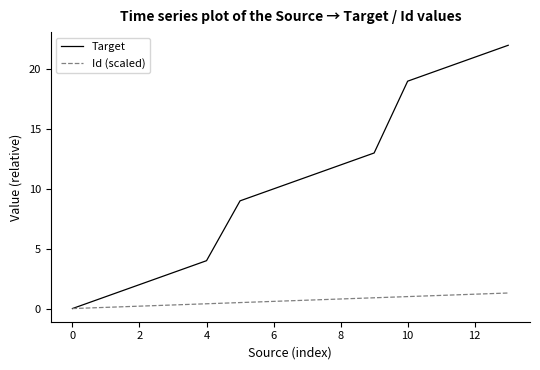

Which series has the largest total across all categories?

Target